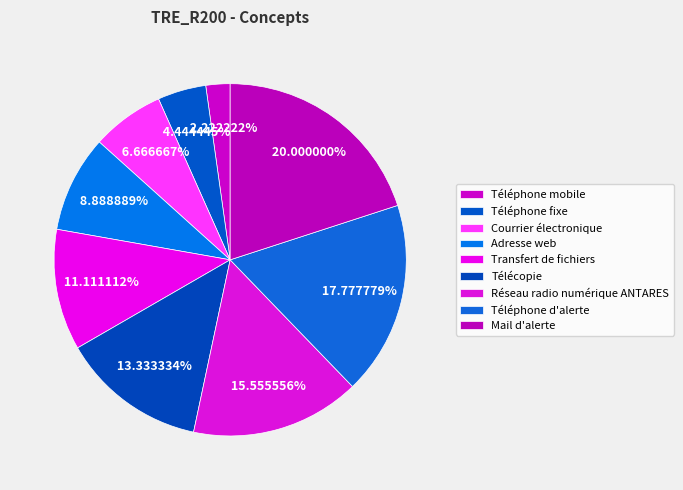

How many segments does this pie chart have?

9